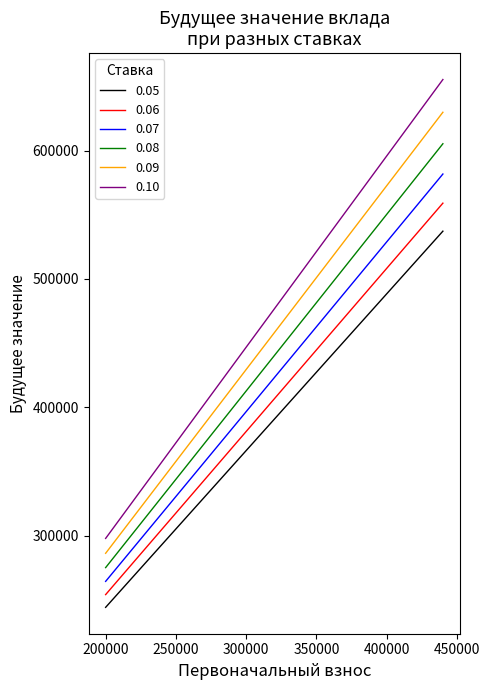

What is the lowest value of the 0.09 series?

286281.1